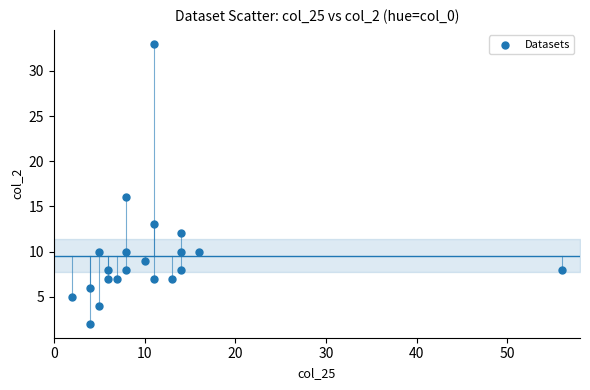

What is the range of Y values (max minus min)?

31